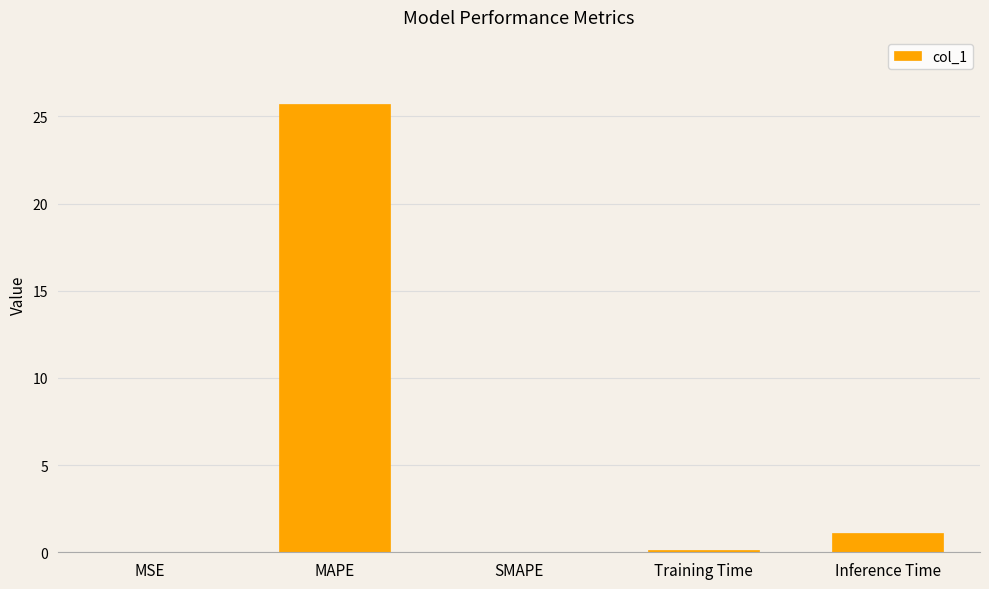

What is the greatest value displayed?

25.7